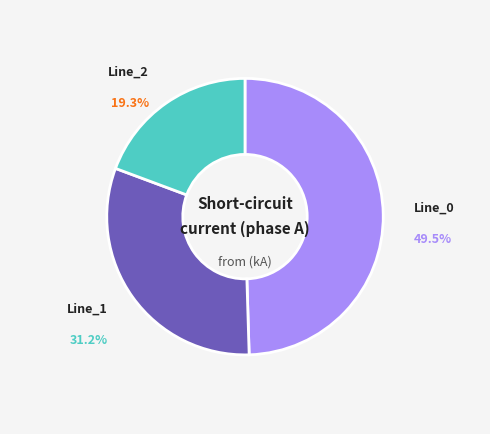

Is there any slice that represents more than half of the pie?

No